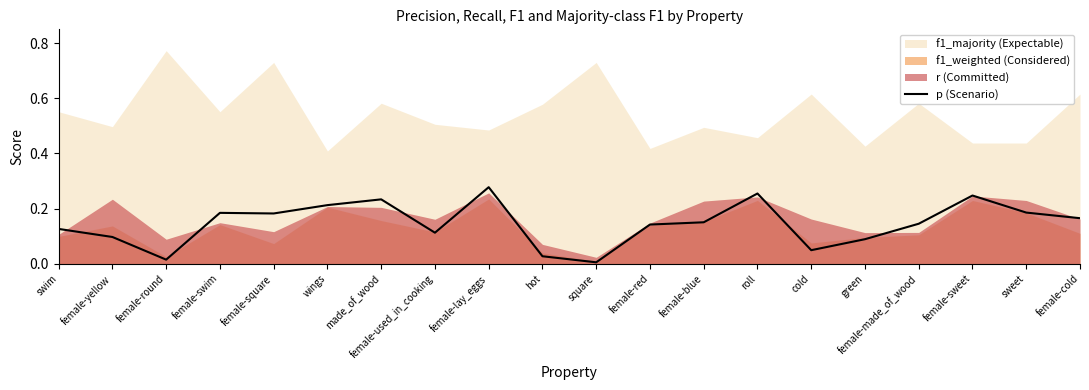

True or false: p (Scenario) has a value of 0.0 at green.

False